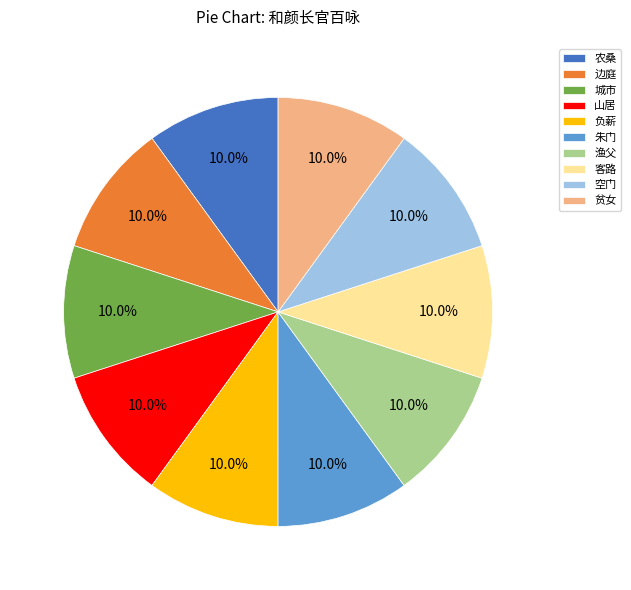

What is the ratio of the value at 农桑 to the value at 山居?

1.0